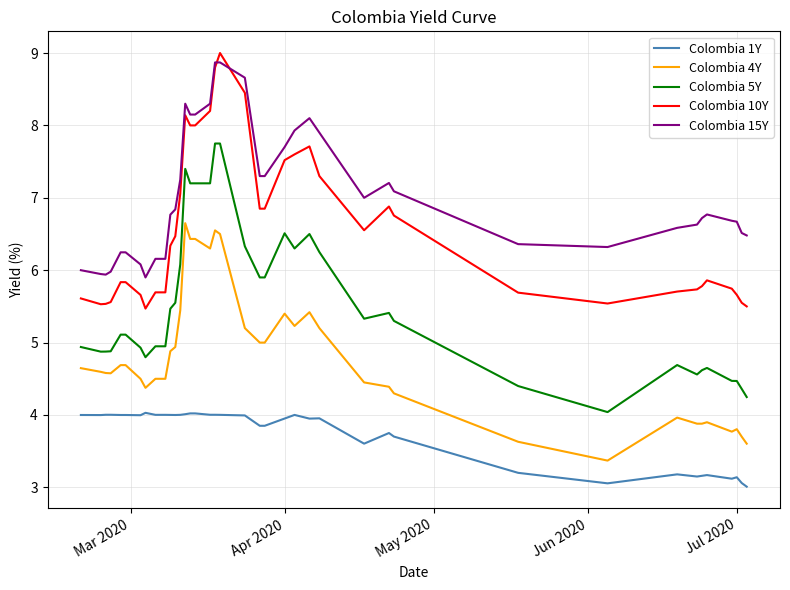

What is the difference between the second highest and second lowest values in the Colombia 10Y series?

3.3